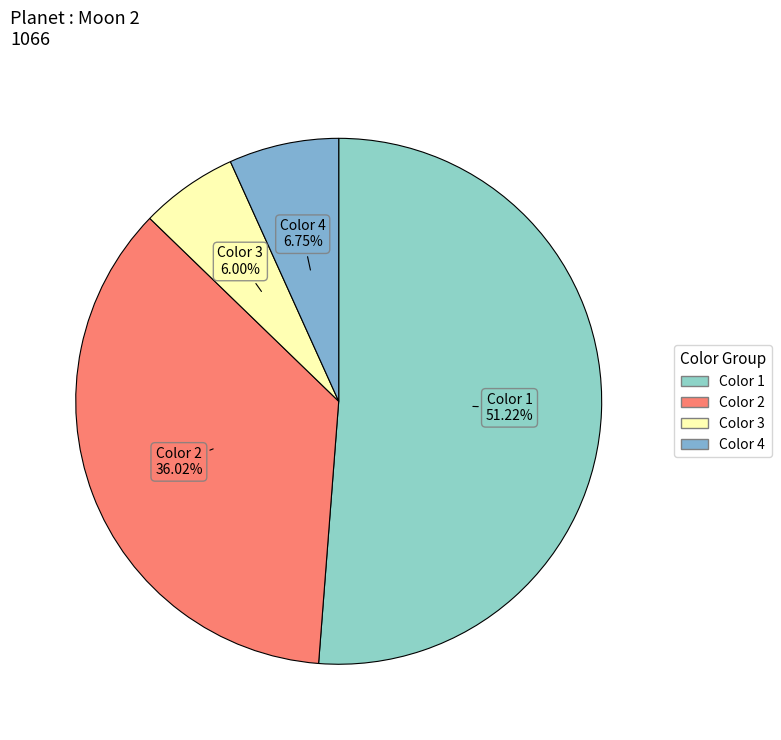

True or false: Color 3 accounts for 40% of the total.

False